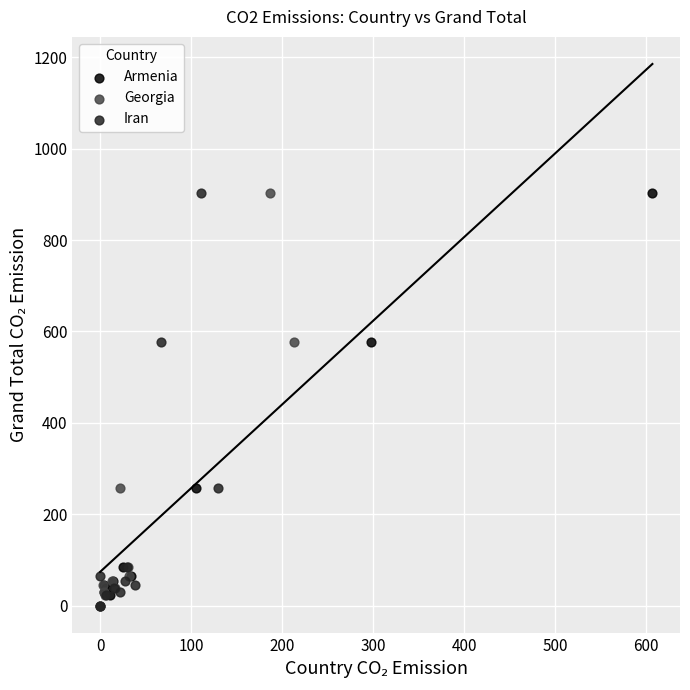

What are all the series names shown in the legend?

Armenia, Georgia, Iran